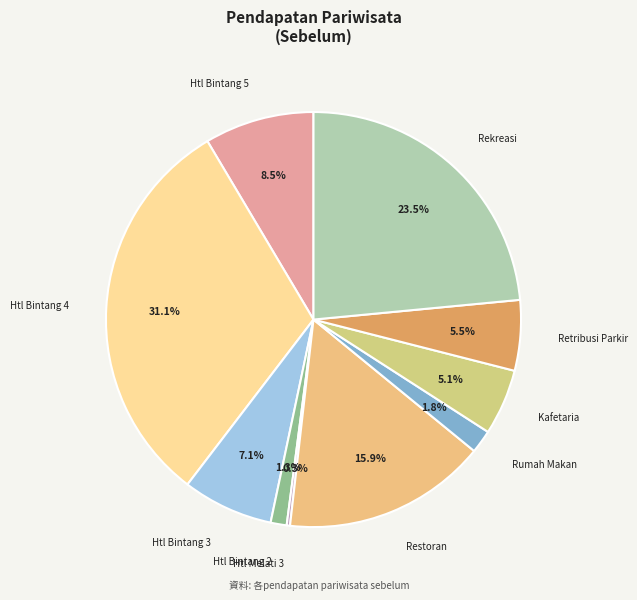

Rank the categories by value from lowest to highest.

Pajak Hotel Melati 3, Pajak Hotel Bintang 2, Pajak Rumah Makan, Pajak Kafetaria, Pajak retribusi parker, Pajak Hotel Bintang 3, Pajak Hotel Bintang 5, Pajak Restoran, Retribusi tempat rekreasi, Pajak Hotel Bintang 4